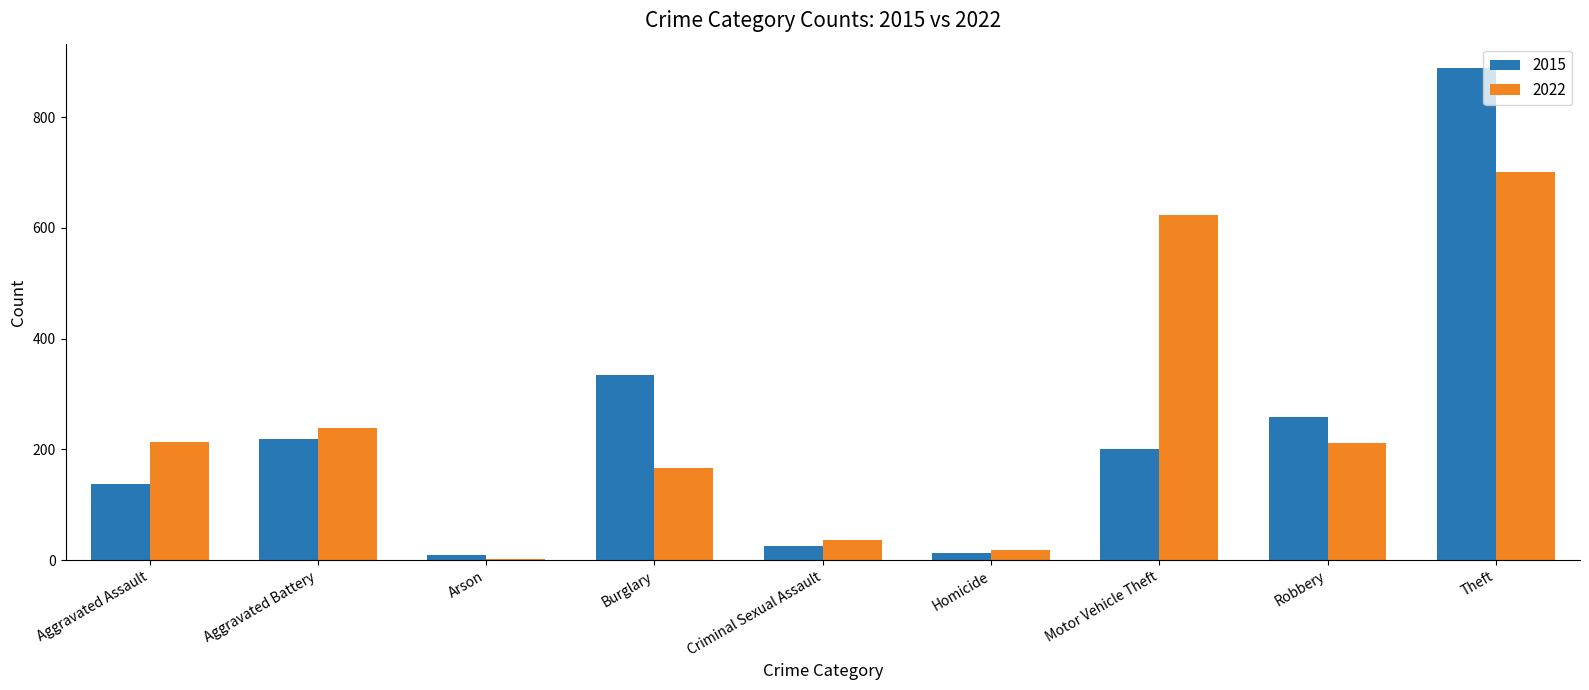

What is the average value of the 2022 series?

246